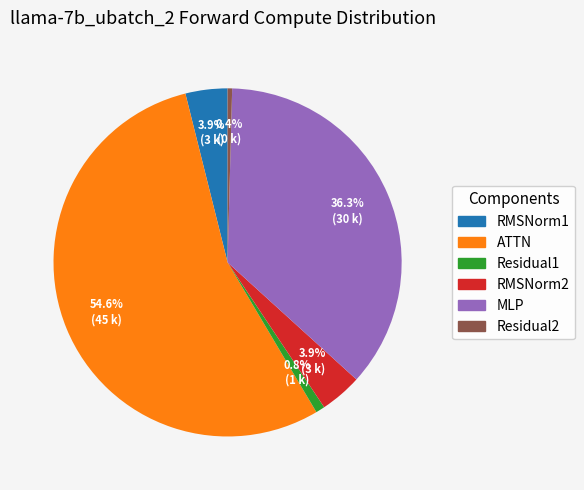

How many segments does this pie chart have?

6